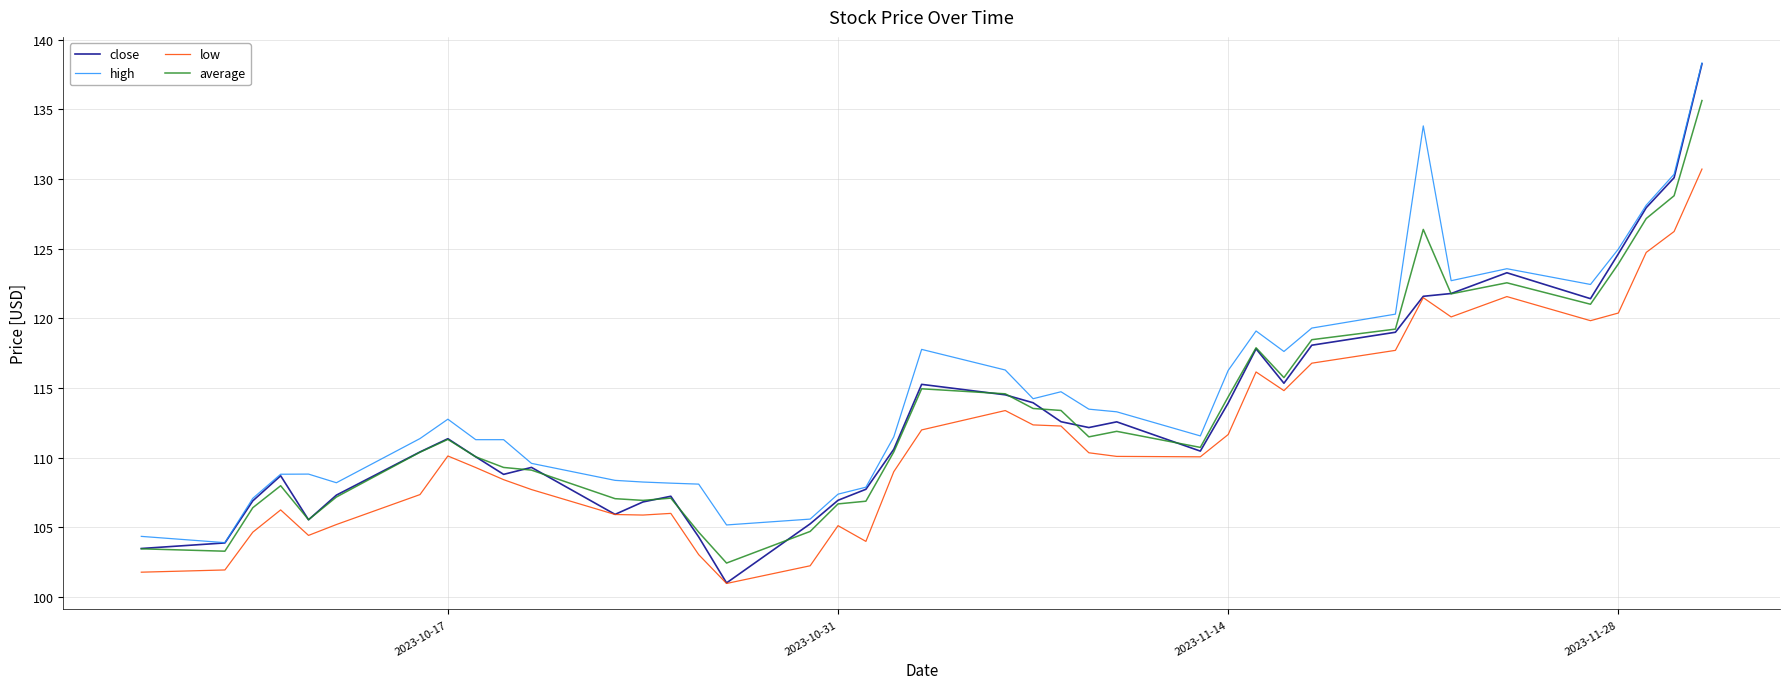

True or false: low and high intersect in this chart.

False